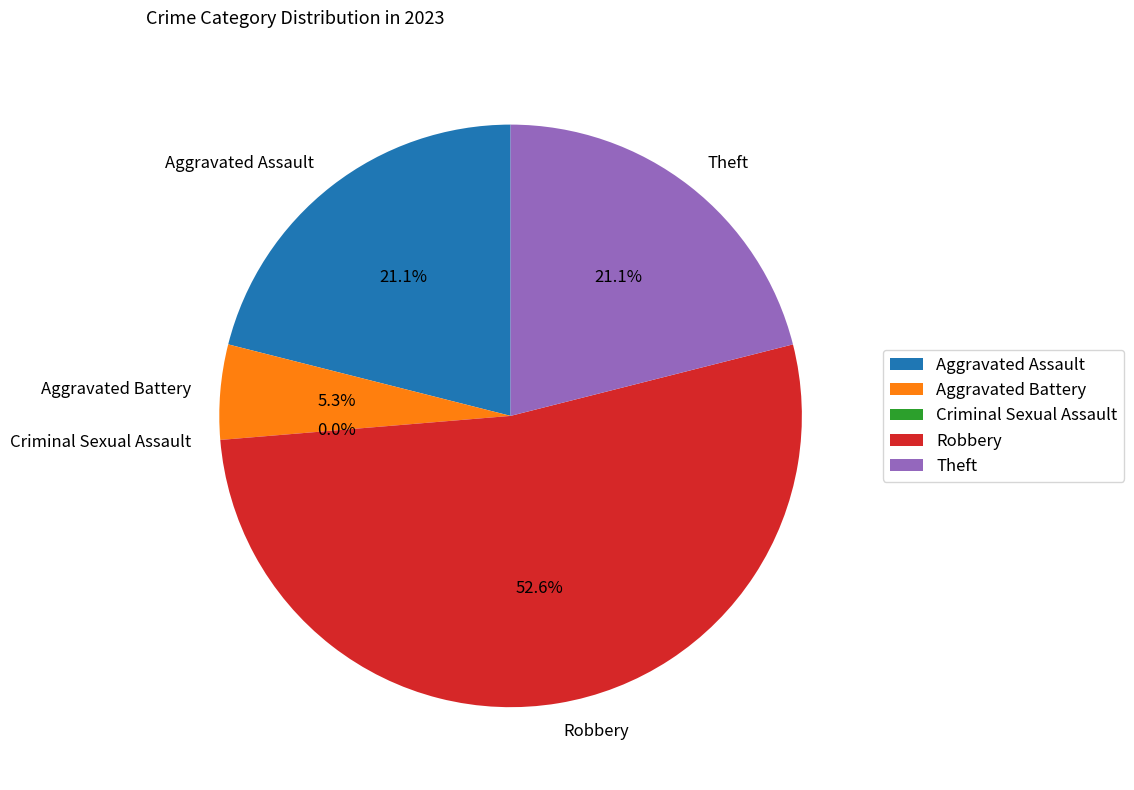

Is it true that Theft is 35% of the pie?

False